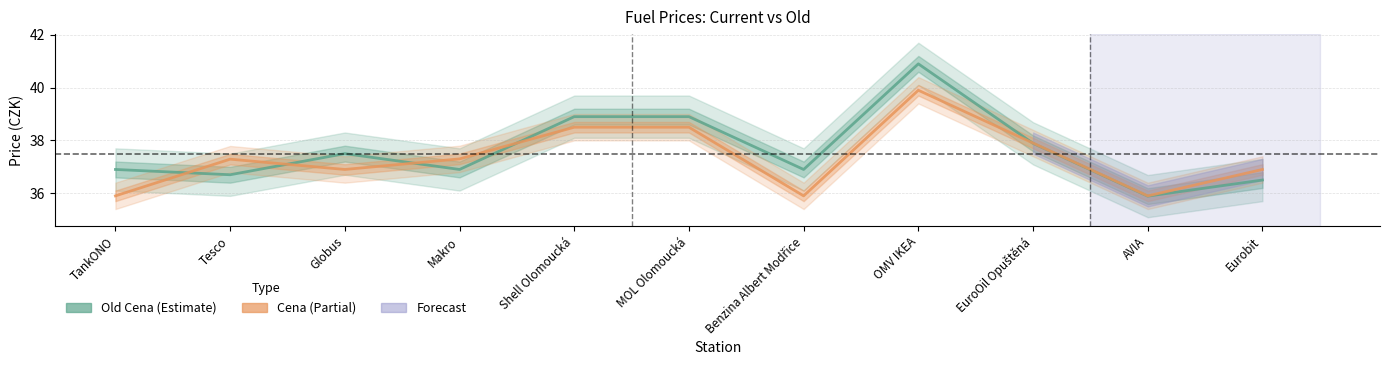

At how many categories does at least one series exceed 40?

1